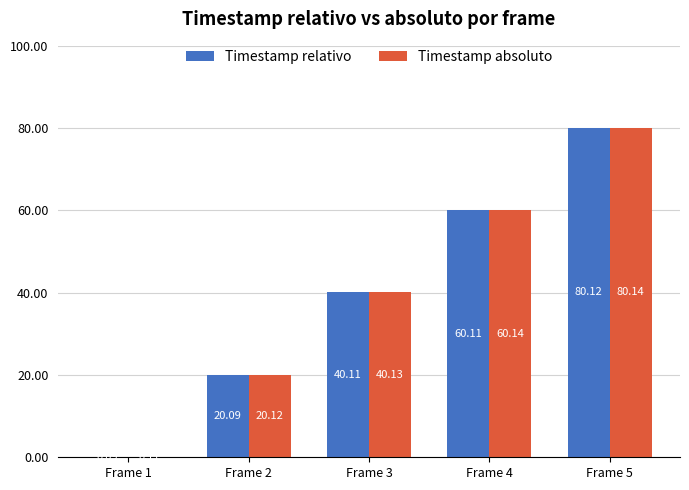

Is the value of Timestamp absoluto at Frame 1 greater than the value of Timestamp relativo at Frame 4?

No